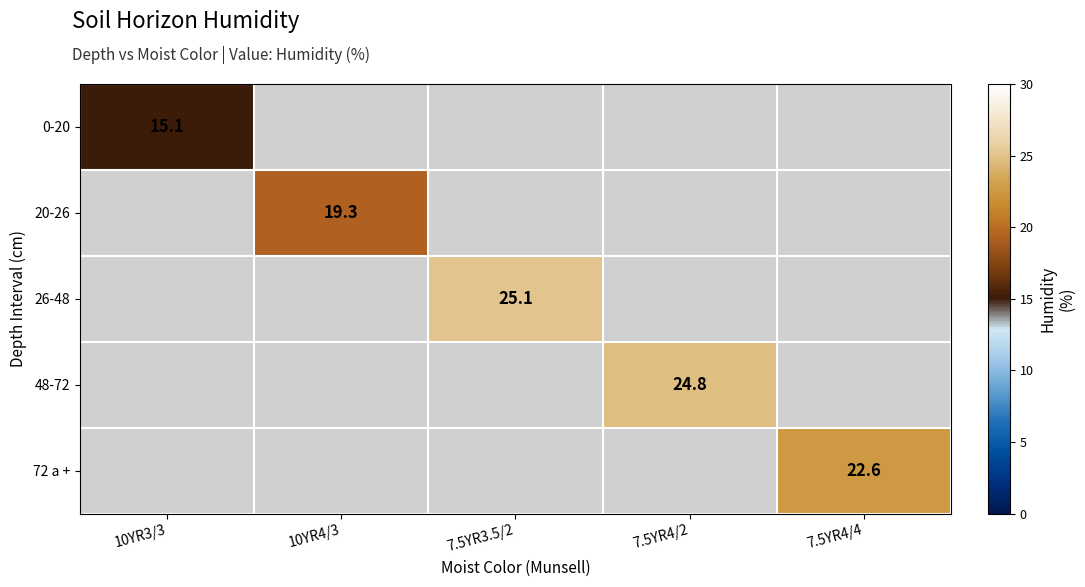

The 0-20 series shows 25.6 at 10YR3/3. True or false?

False